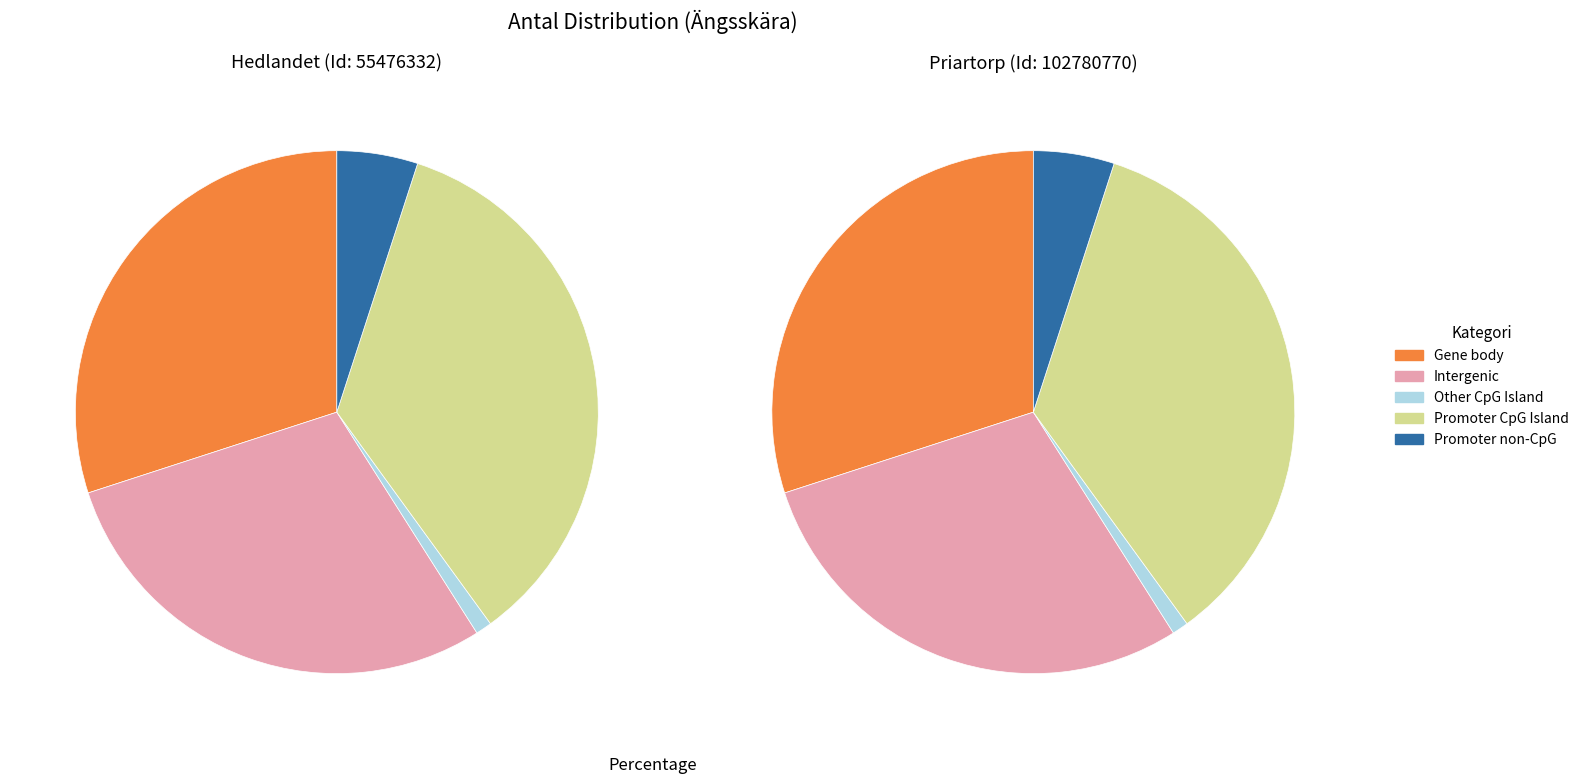

To the nearest percent, what percentage of the pie is 102780770?

33%